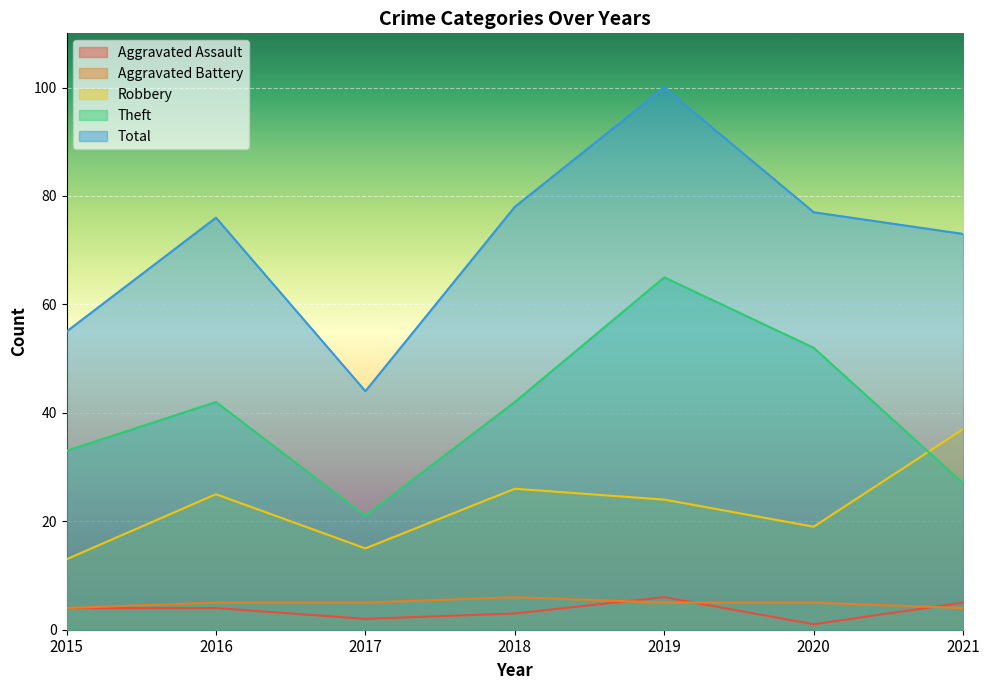

What is the value of the Theft point at the 2nd from the left?

42